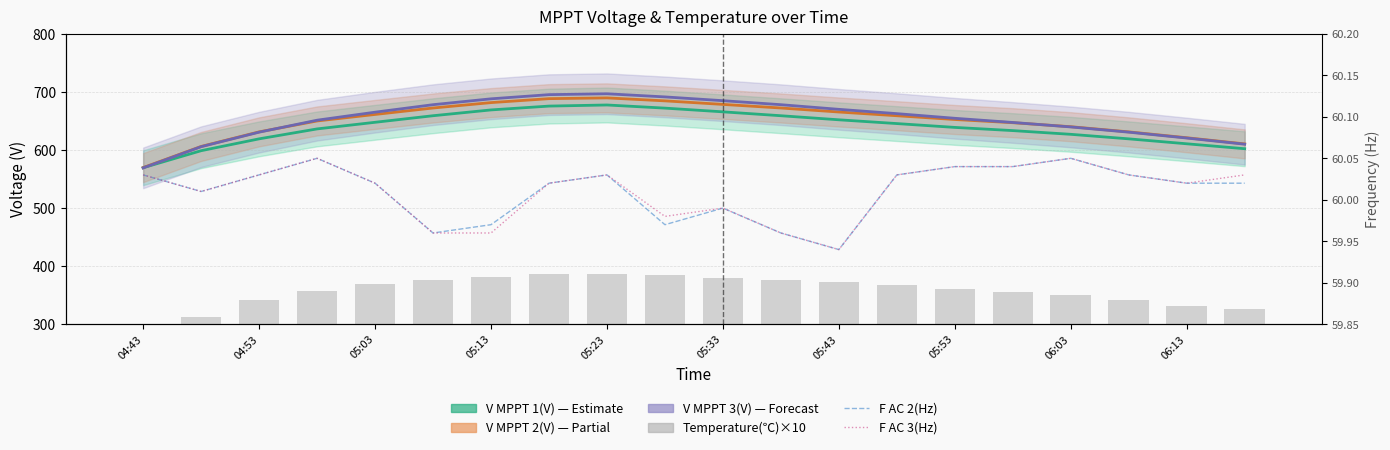

True or false: Temperature(℃)×10 has a value of 544.5 at 04:53.

False